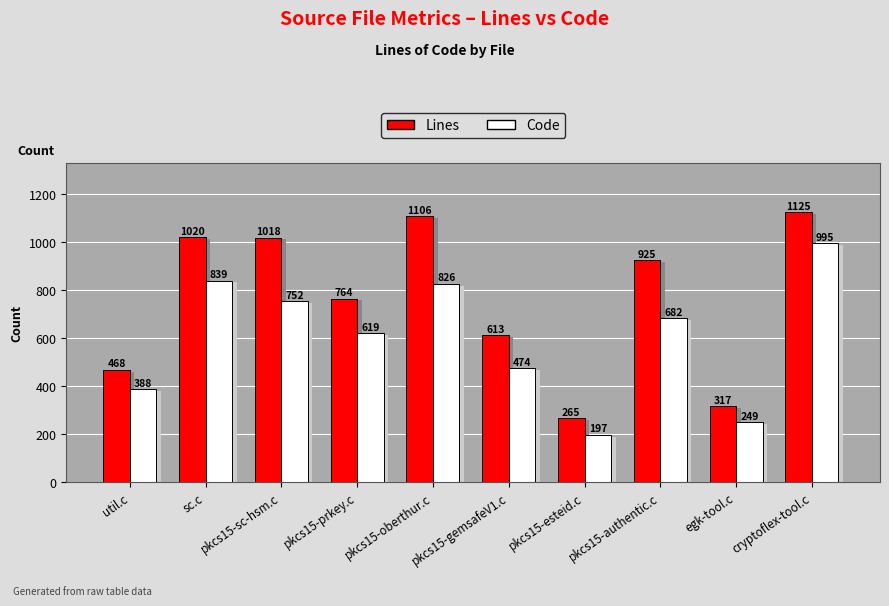

At which category is the sum across all series the highest?

cryptoflex-tool.c